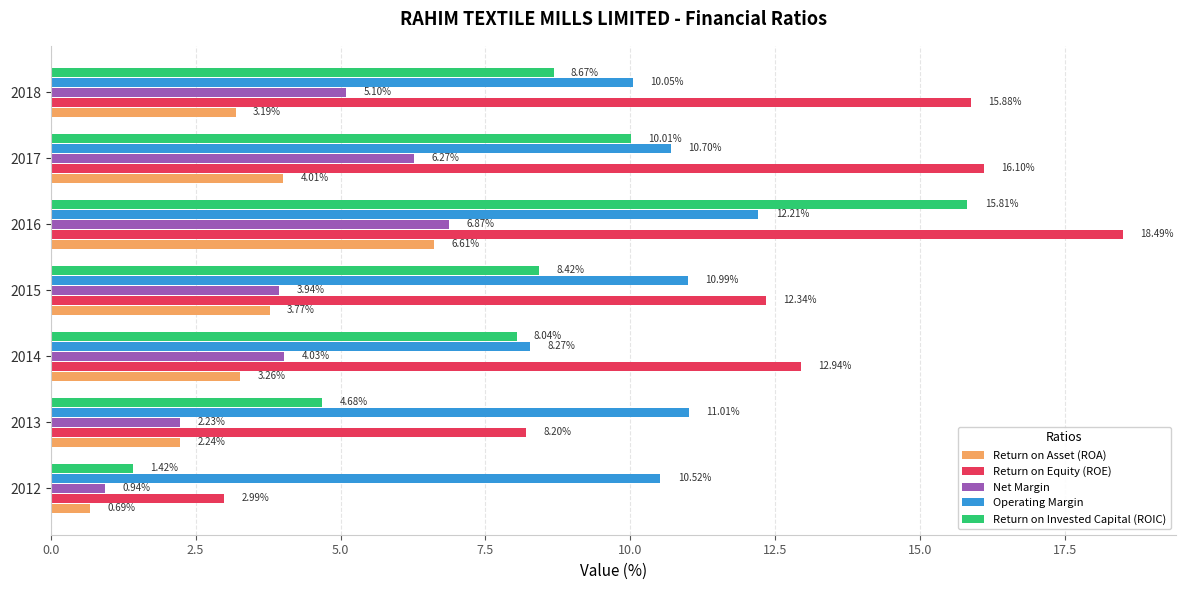

Which series has the largest total across all categories?

Return on Equity (ROE)